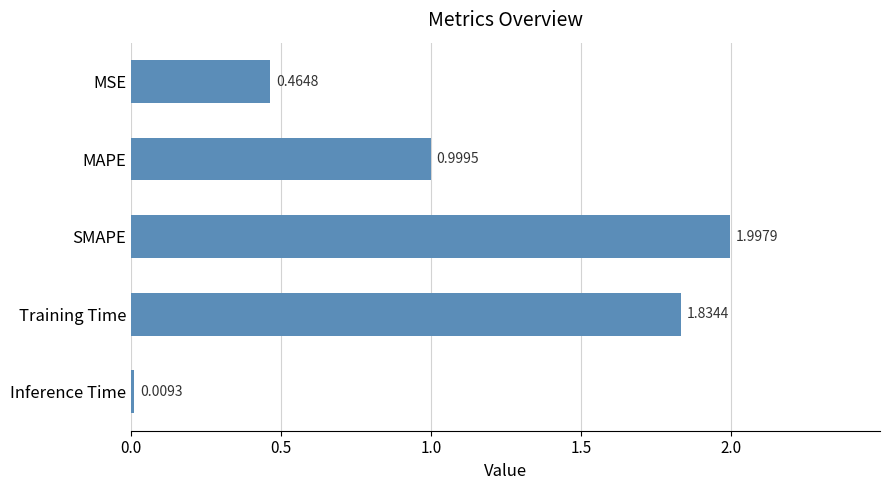

List the labels in order of value, largest first.

SMAPE, Training Time, MAPE, MSE, Inference Time